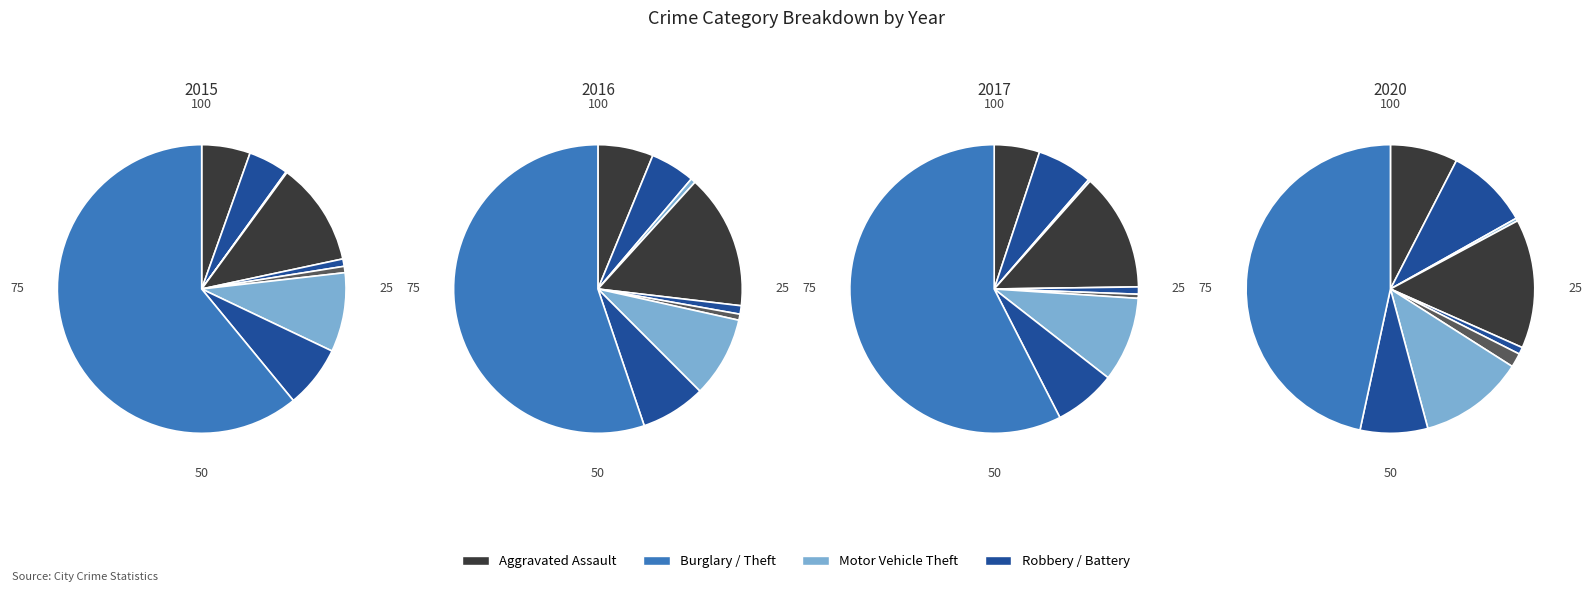

The Robbery slice represents 7% of the pie. True or false?

True